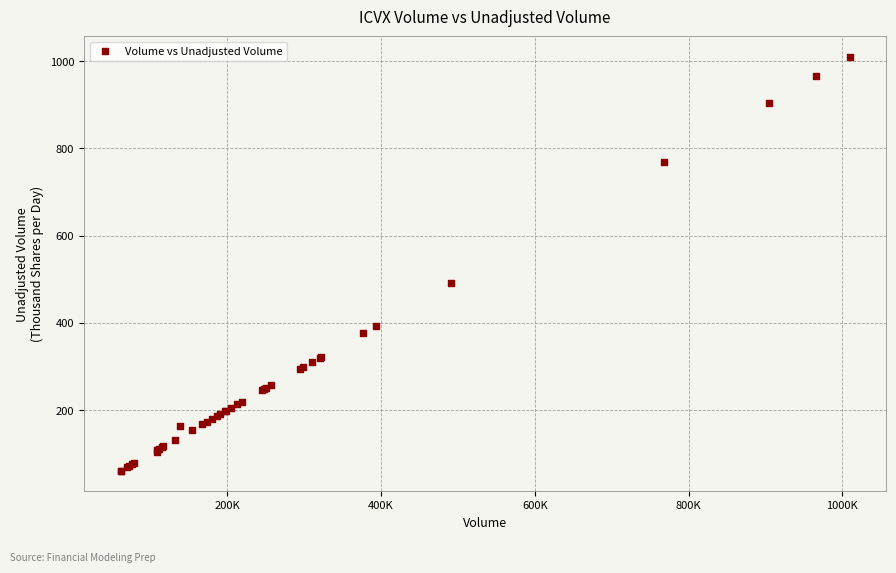

What Y value in the scatter plot is closest to 535?

491.6